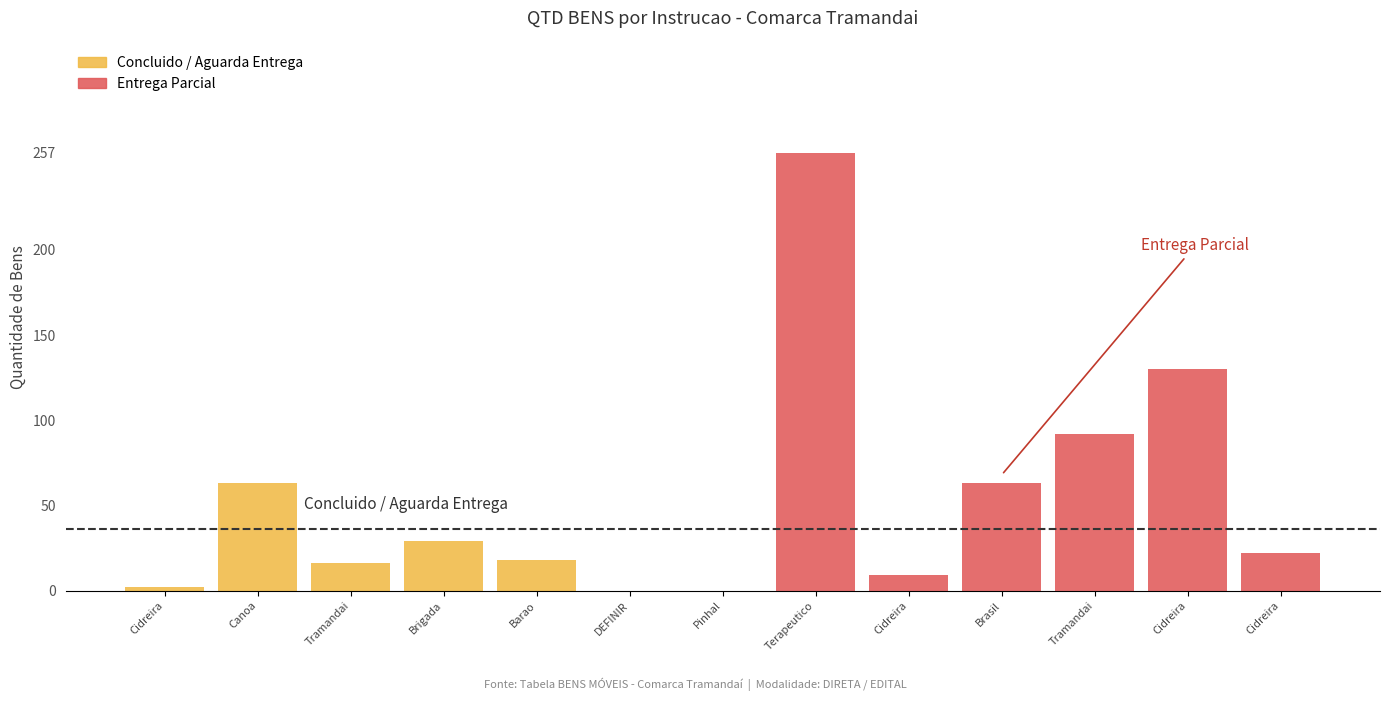

Reading right to left, list all the values displayed in this chart.

2025-05-12=22	2024-04-01=130	2024-04-30=92	2024-04-30=63	2025-01-16=9	2024-04-01=257	=0	=0	2024-04-30=18	2023-12-07=29	2025-01-17=16	2021-08-17=63	2025-05-09=2